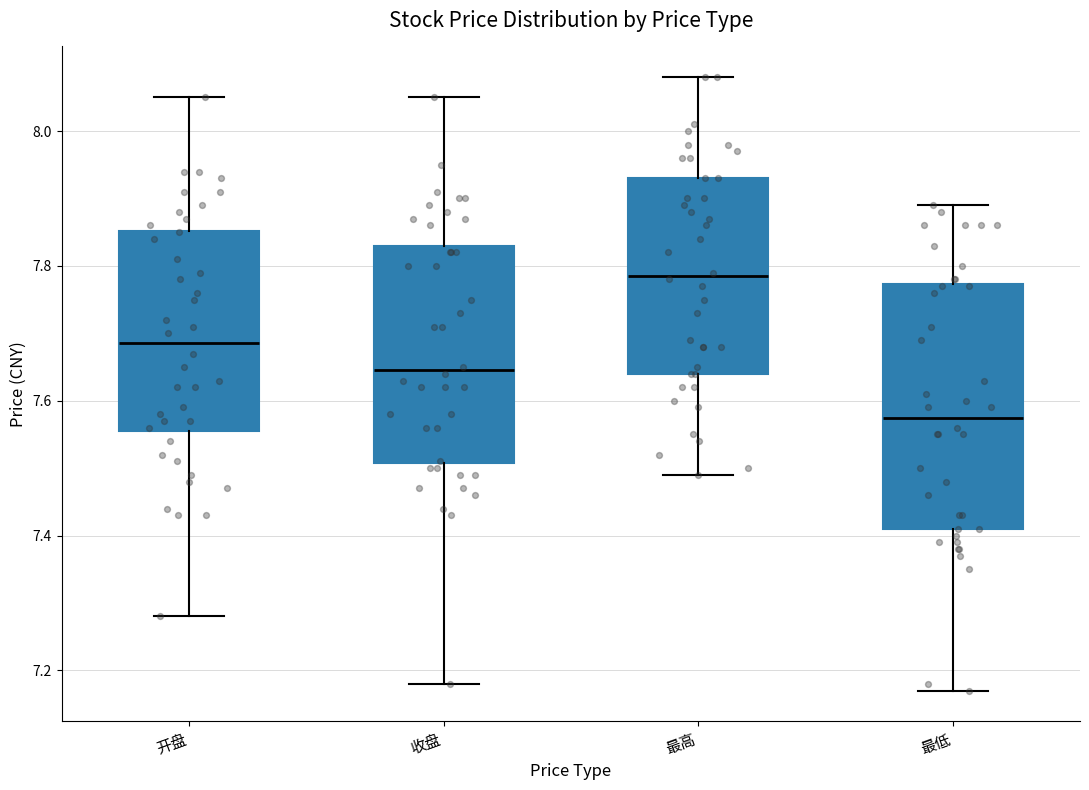

Reading left to right, read every box against the y-axis: the position of its median line, the range the box covers, and the ends of its whiskers. The values are not printed on the chart, so give them approximately, as read against the axis.

开盘: median 7.68, box 7.56 to 7.86, whiskers 7.28 to 8.06
收盘: median 7.64, box 7.50 to 7.84, whiskers 7.18 to 8.06
最高: median 7.78, box 7.64 to 7.94, whiskers 7.50 to 8.08
最低: median 7.58, box 7.42 to 7.78, whiskers 7.18 to 7.90